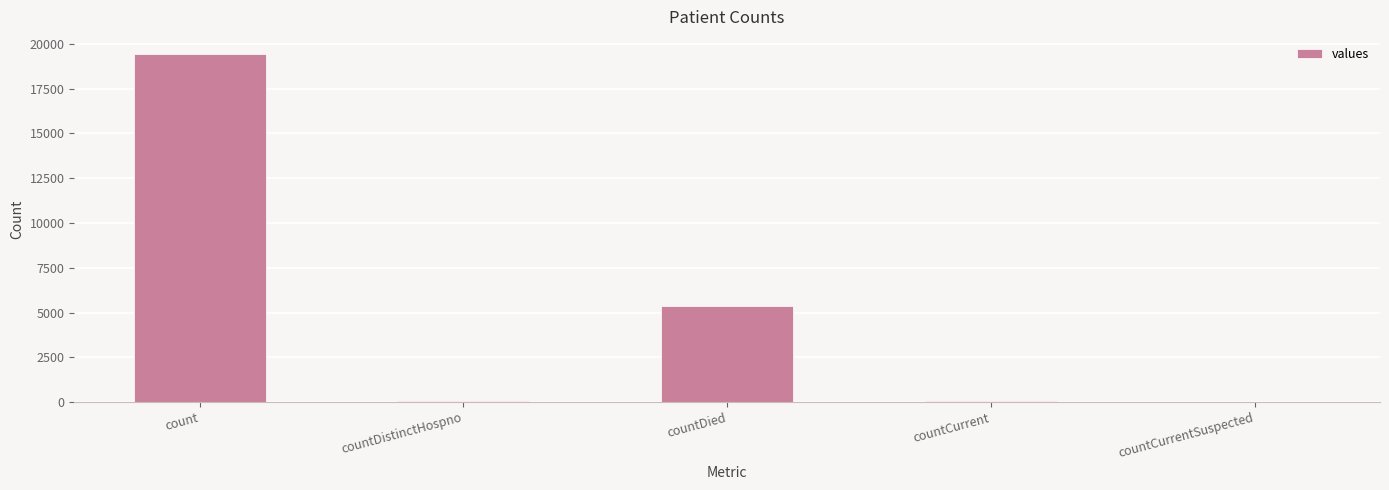

The chart shows a value of 60 at countCurrent. True or false?

True